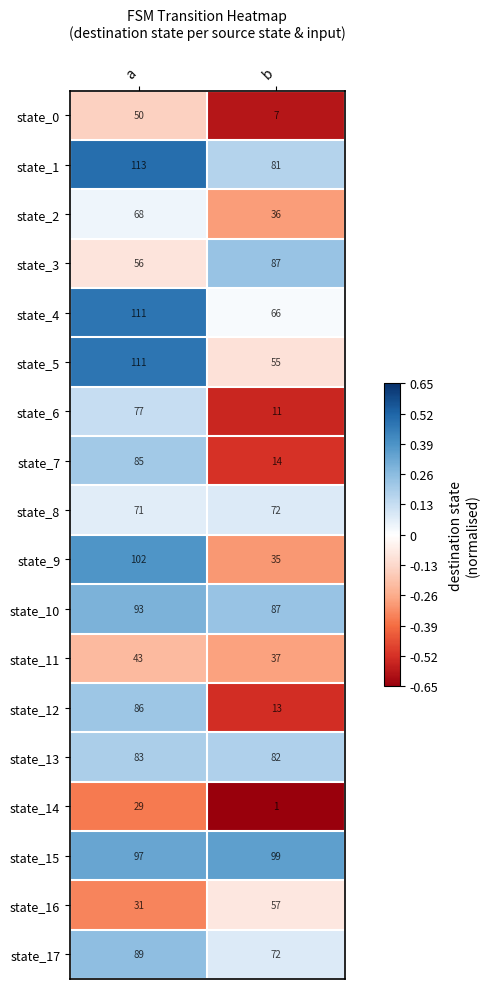

The state_17 series shows 43 at a. True or false?

False